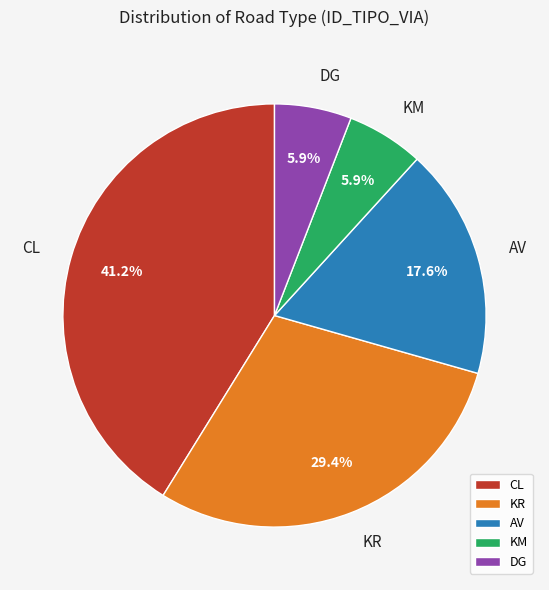

To the nearest percent, what percentage of the pie is AV?

18%